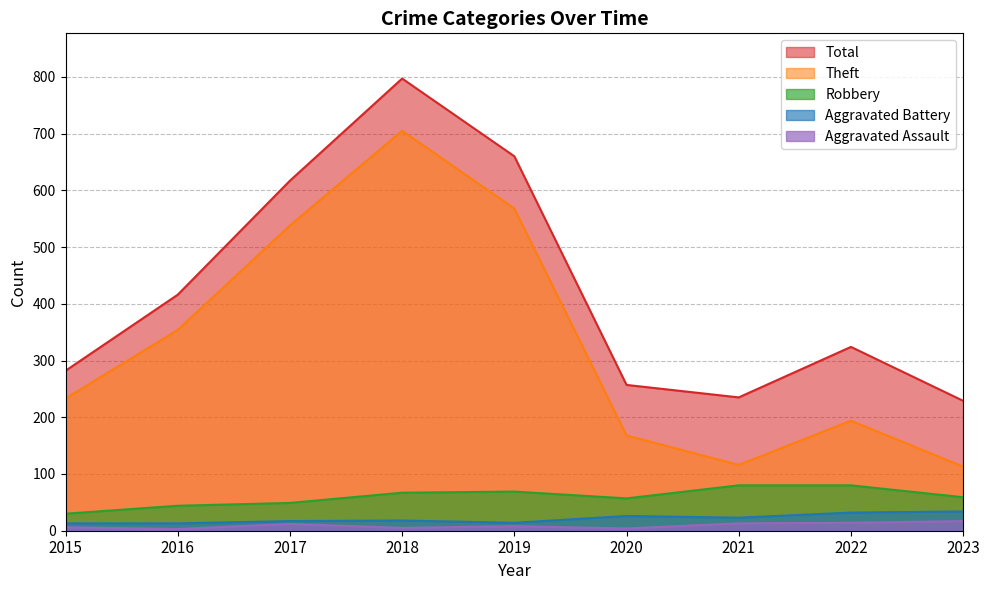

What is the total value across all series at 2015?

564